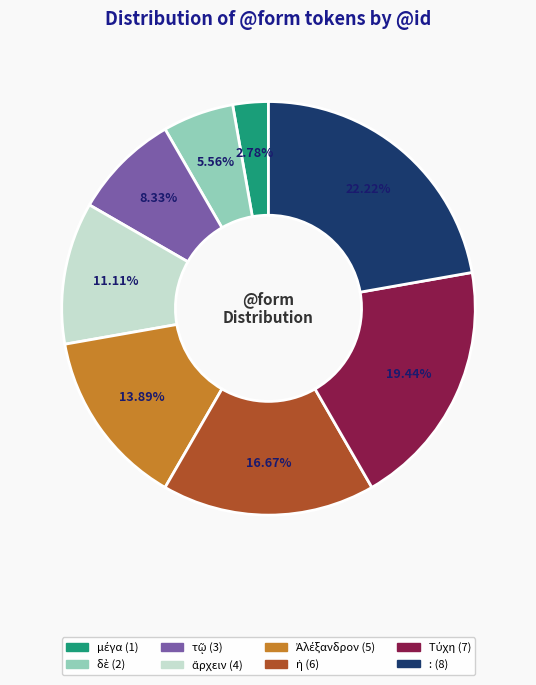

How many segments does this pie chart have?

8